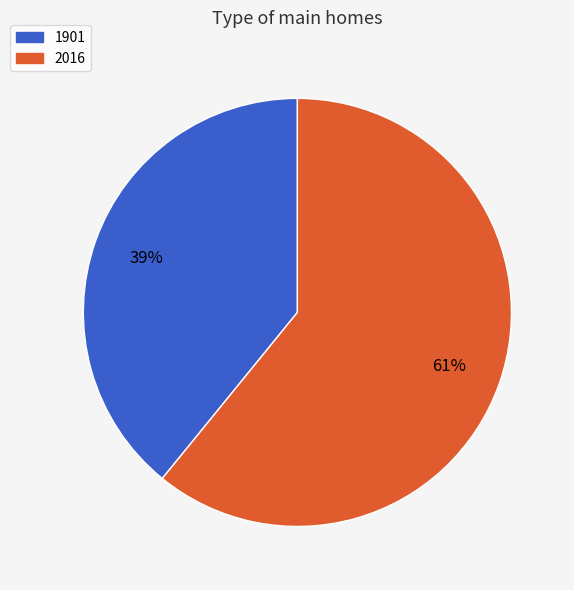

How many slices are in this pie chart?

2